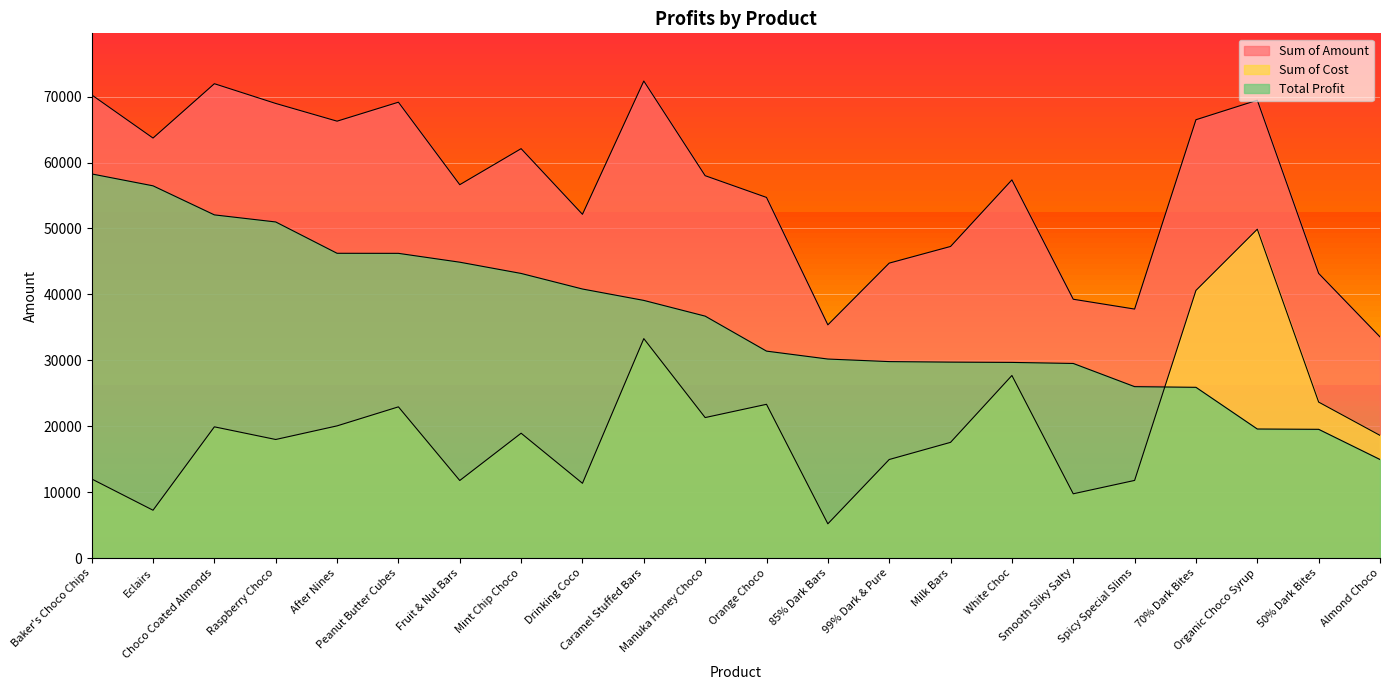

The value of Total Profit at Fruit & Nut Bars is 16613.0. True or false?

False